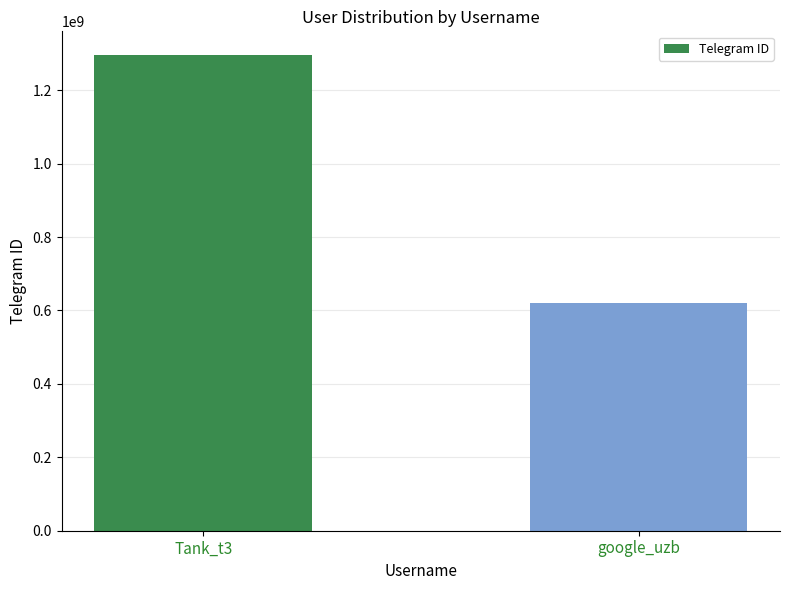

What is the average value?

957619514